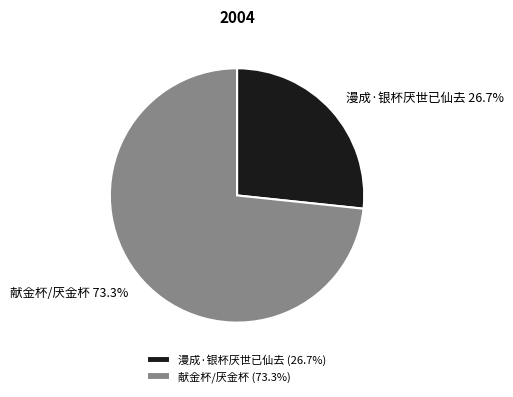

The 漫成·银杯厌世已仙去 slice represents 27% of the pie. True or false?

True